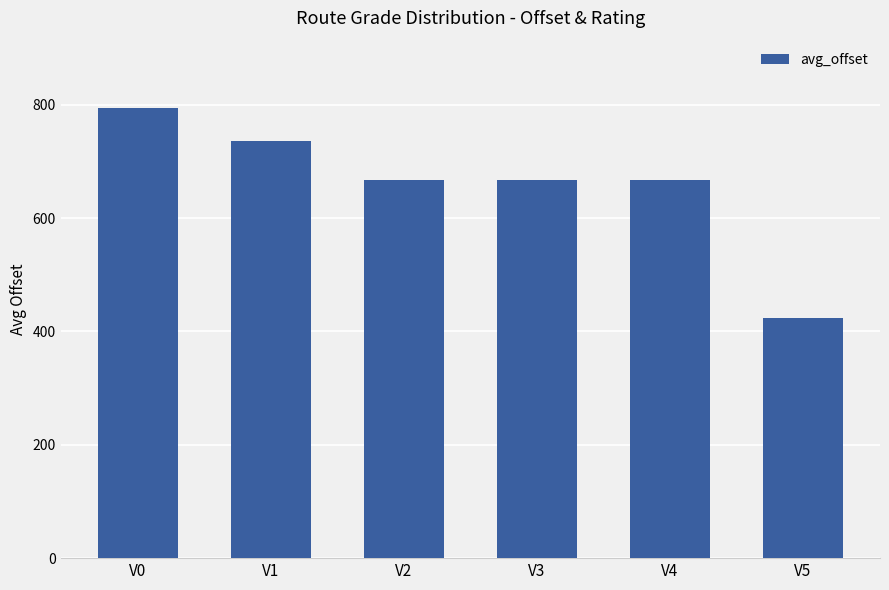

What is the value of the 6th bar from the left?

423.0